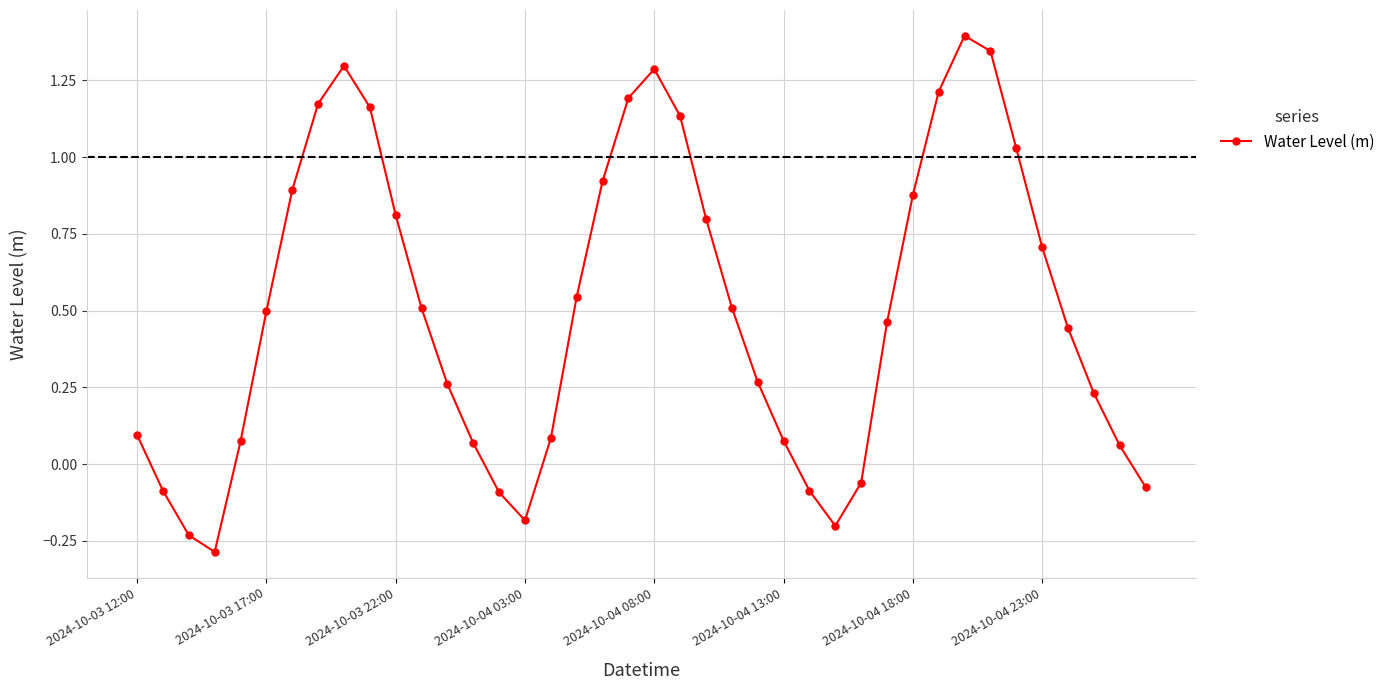

What is the maximum value shown in the chart?

1.4